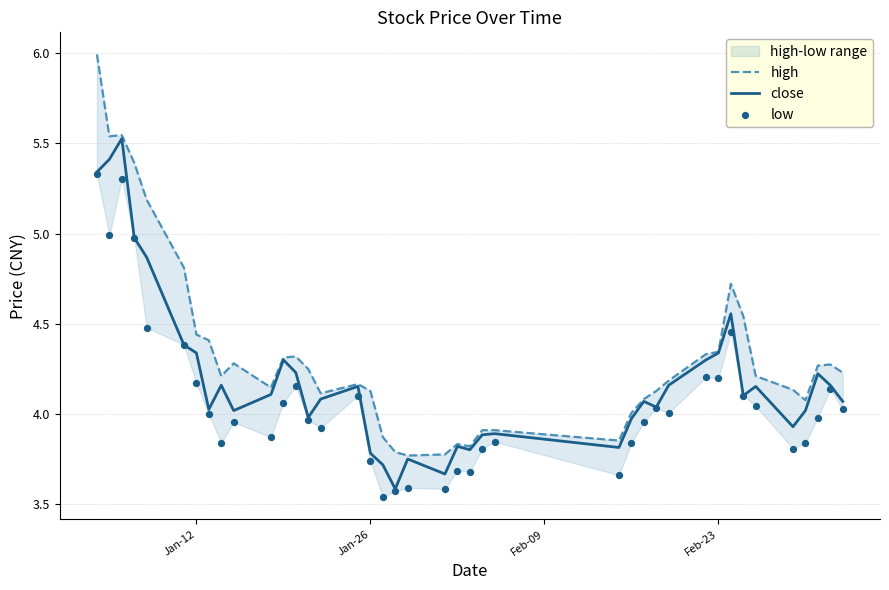

Which series has the largest Y range (max minus min)?

high